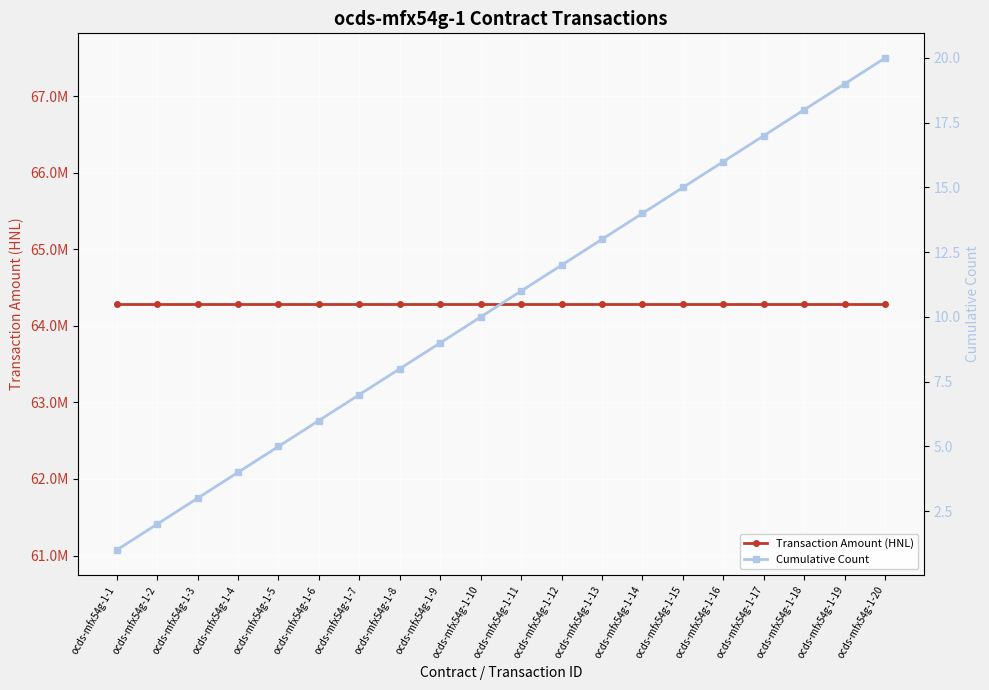

True or false: Cumulative Count and Transaction Amount (HNL) intersect in this chart.

False